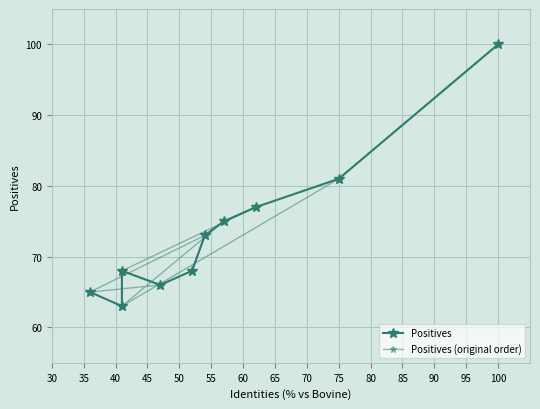

How many data points in Positives are above 73?

4